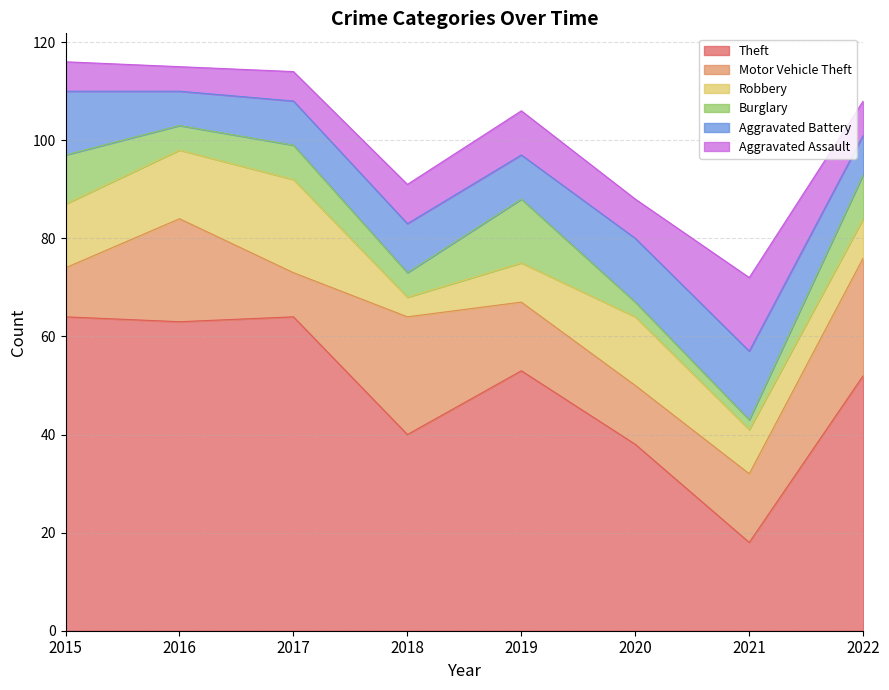

Rank the series at 2016 from lowest to highest value.

Burglary, Aggravated Assault, Aggravated Battery, Robbery, Motor Vehicle Theft, Theft